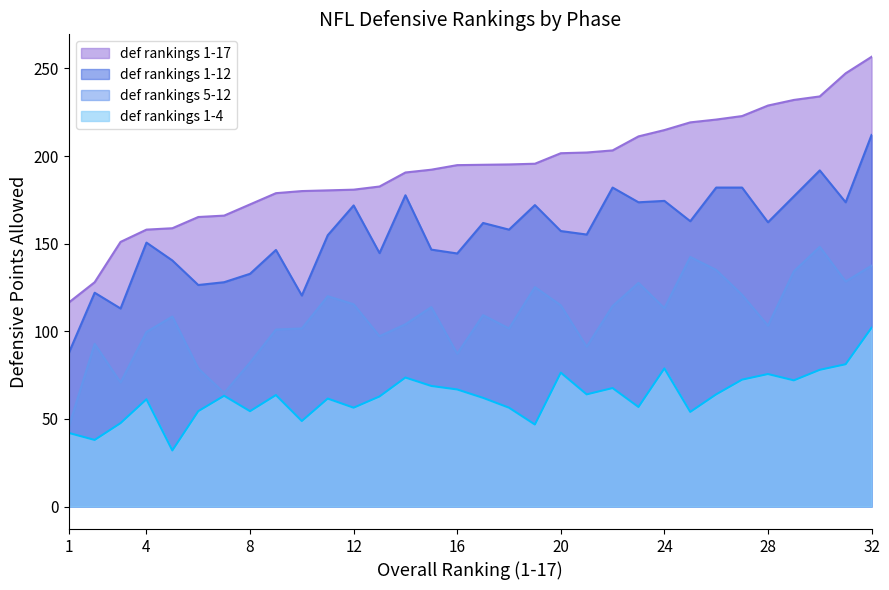

The def rankings 1-12 series shows 239.8 at 13. True or false?

False